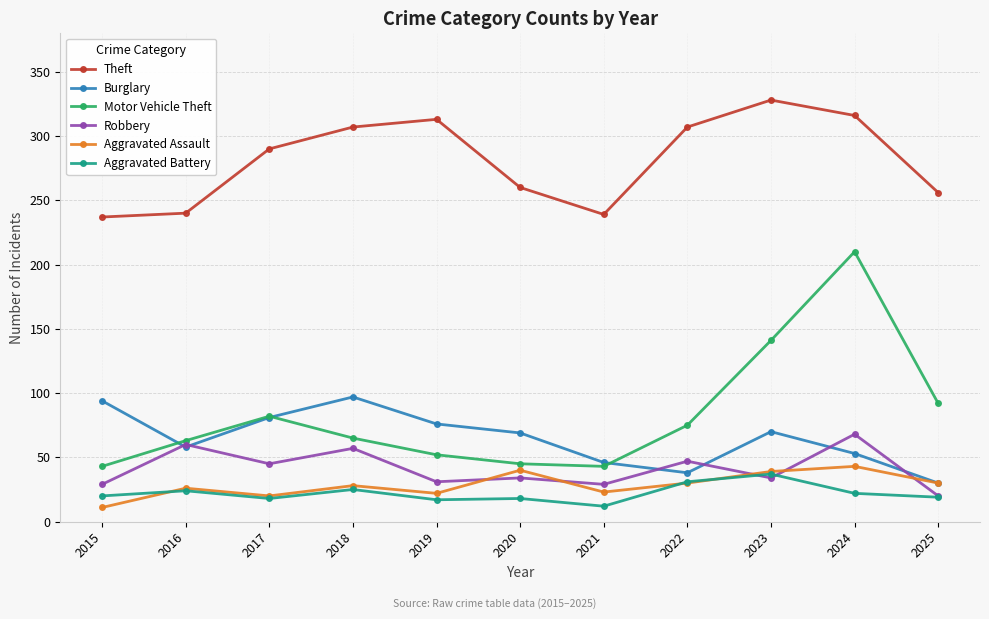

Between 2019 and 2024, which series saw the biggest shift?

Motor Vehicle Theft